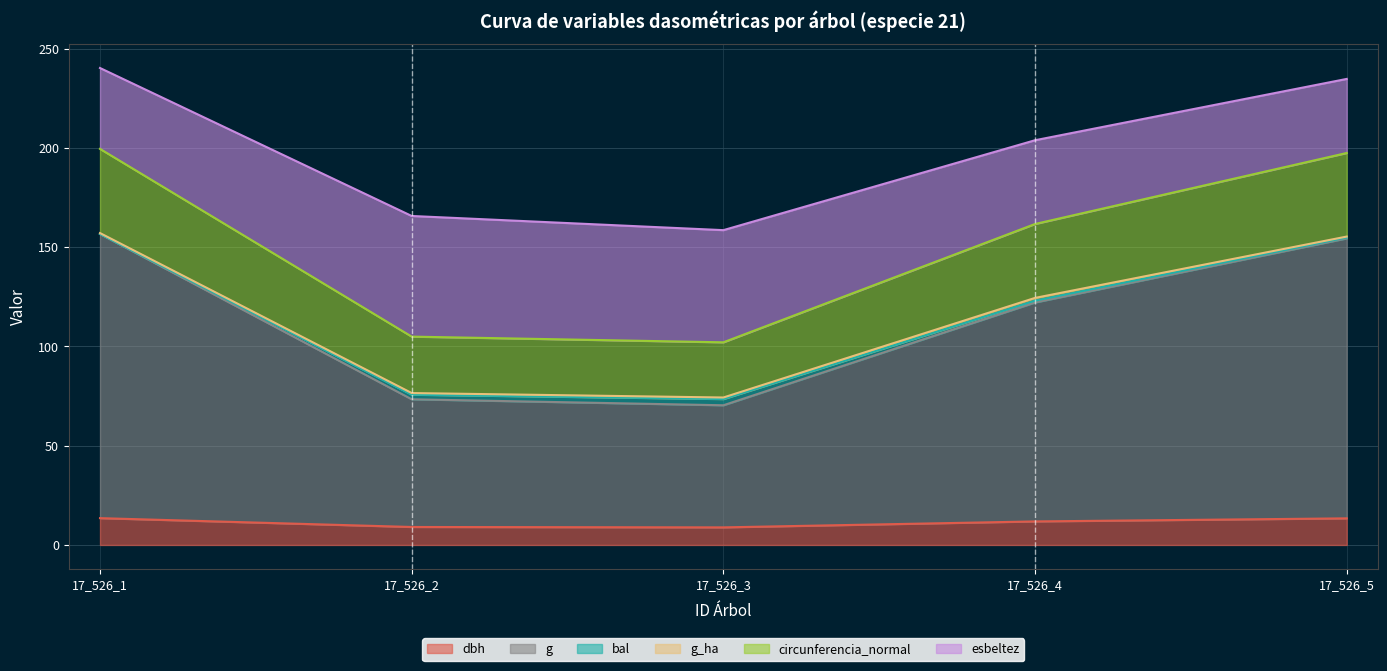

How many interior local valleys does the g series have?

1